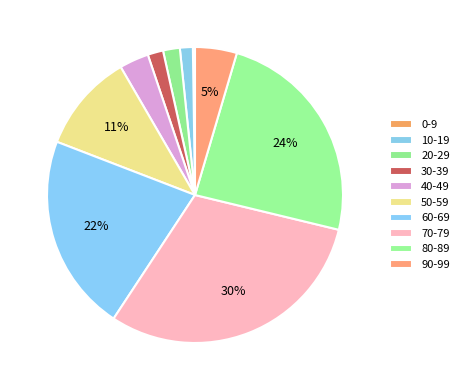

Is there any slice that represents more than half of the pie?

No